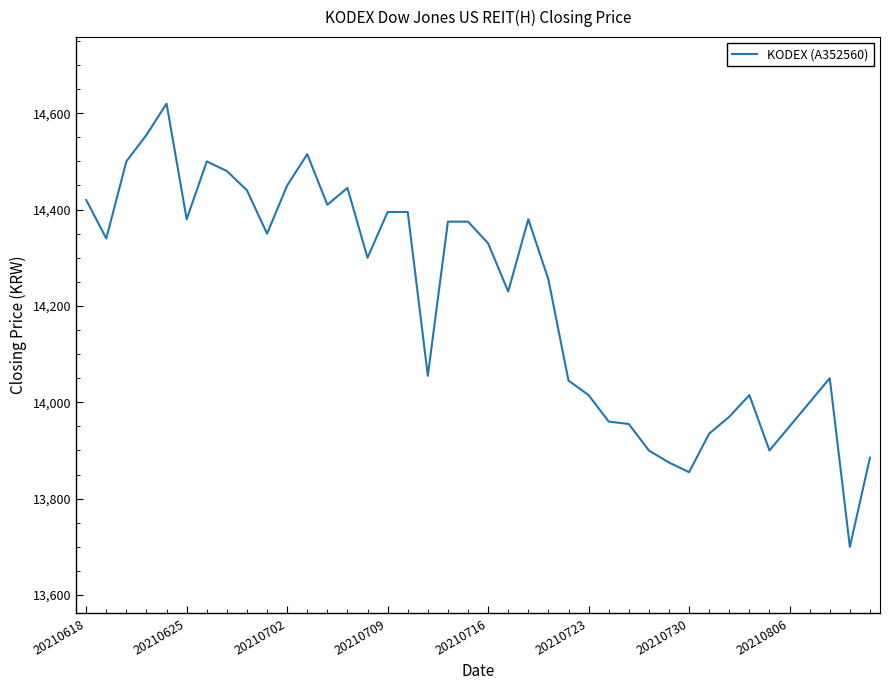

What is the difference between the maximum and minimum values?

920